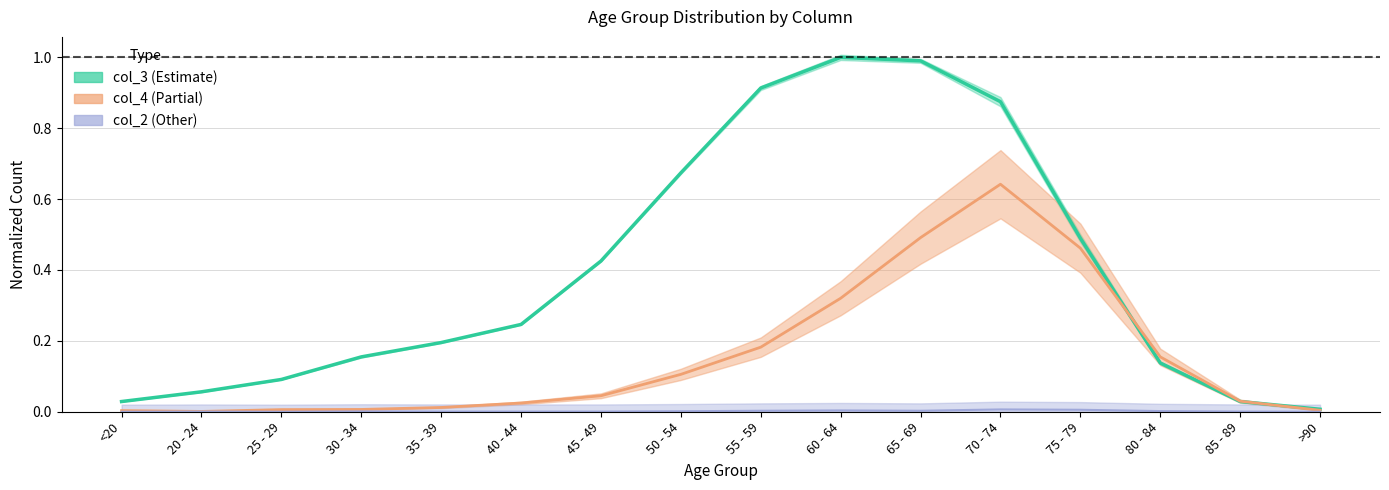

At which category does col_4 reach its first local valley?

20 - 24